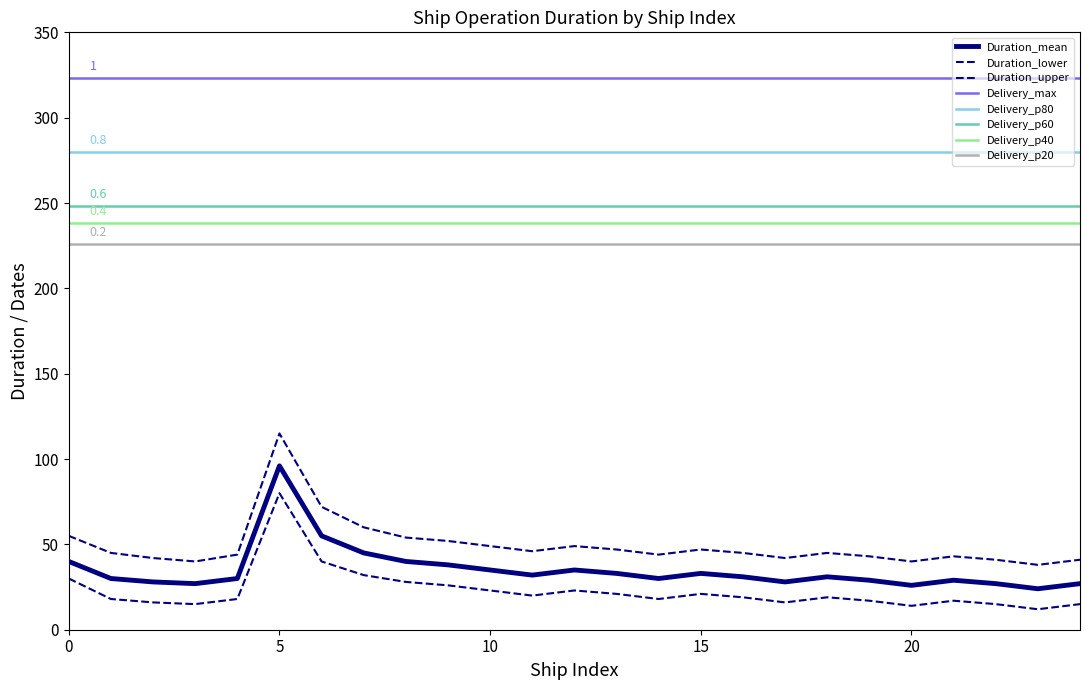

Is it true that Duration_upper equals 59 at 4?

False